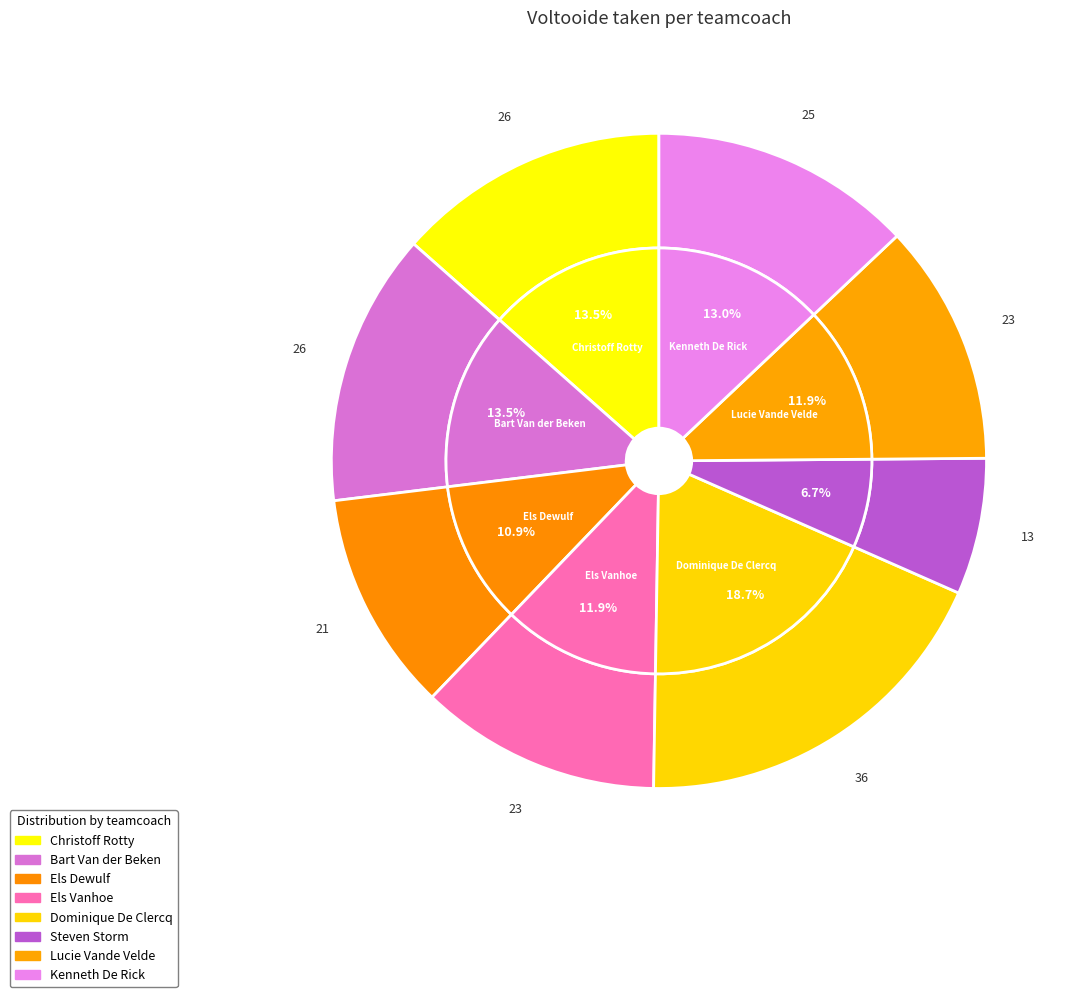

What is the largest slice in the pie chart?

Dominique De Clercq